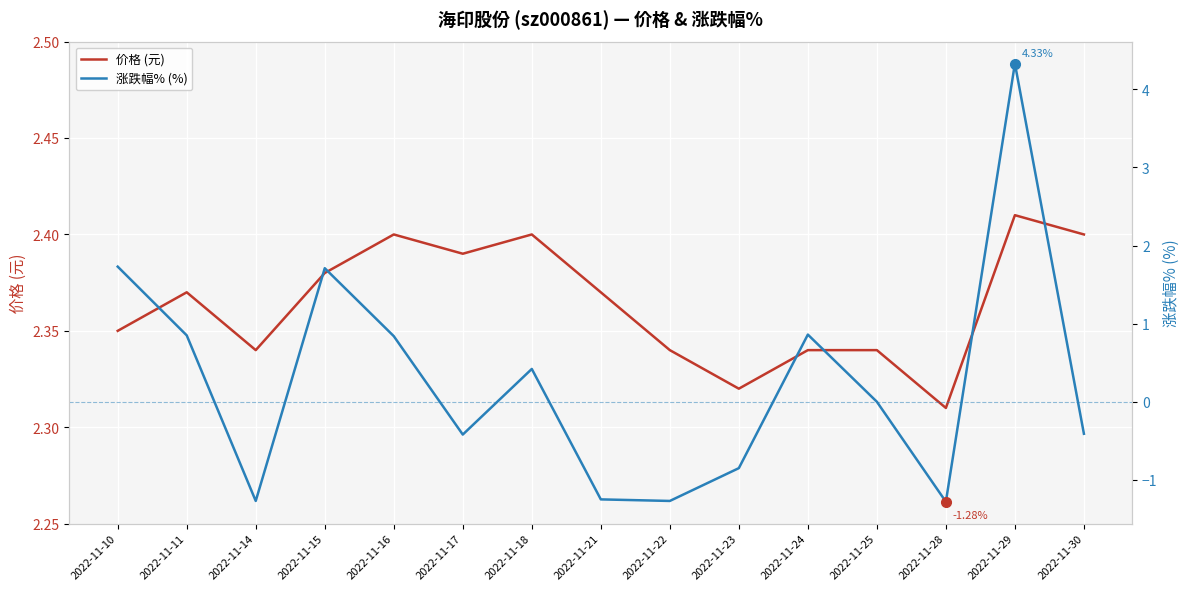

Which has a higher value, 2022-11-25 or 2022-11-21?

2022-11-21